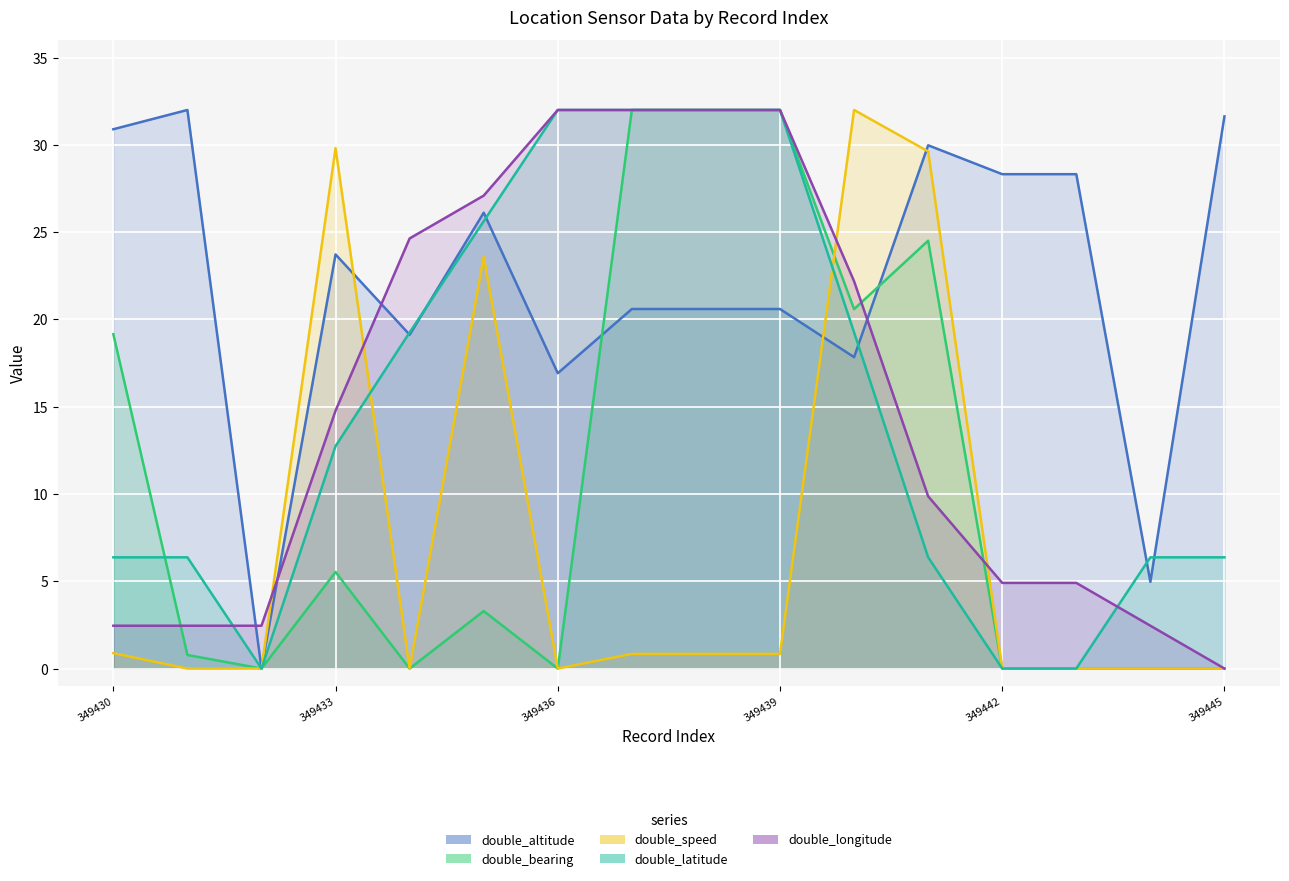

Reading left to right, list all the values displayed in this chart.

double_altitude: 30.9	32.0	0.0	23.7	19.1	26.1	16.9	20.6	20.6	20.6	17.8	30.0	28.3	28.3	5.0	31.6
double_bearing: 19.2	0.8	0.0	5.5	0.0	3.3	0.0	32.0	32.0	32.0	20.6	24.5	0.0	0.0	0.0	0.0
double_speed: 0.9	0.0	0.0	29.8	0.0	23.6	0.0	0.8	0.8	0.8	32.0	29.6	0.0	0.0	0.0	0.0
double_latitude: 6.4	6.4	0.0	12.7	19.3	25.6	32.0	32.0	32.0	32.0	19.3	6.4	0.0	0.0	6.4	6.4
double_longitude: 2.5	2.5	2.5	14.8	24.6	27.1	32.0	32.0	32.0	32.0	22.2	9.9	4.9	4.9	2.5	0.0